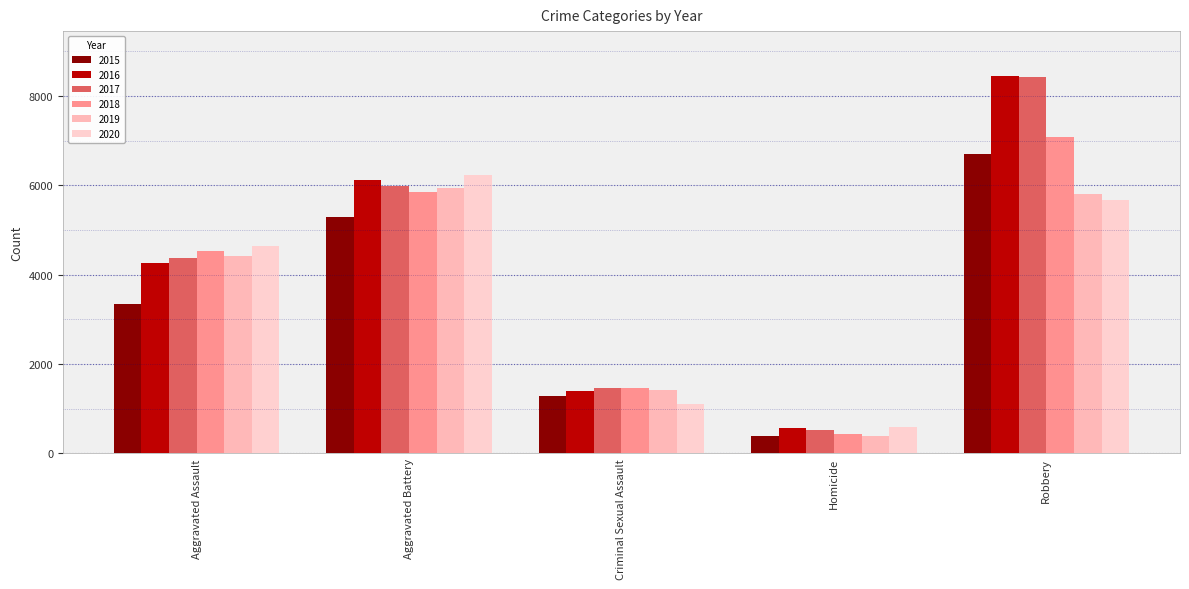

Does the chart contain any negative values?

No